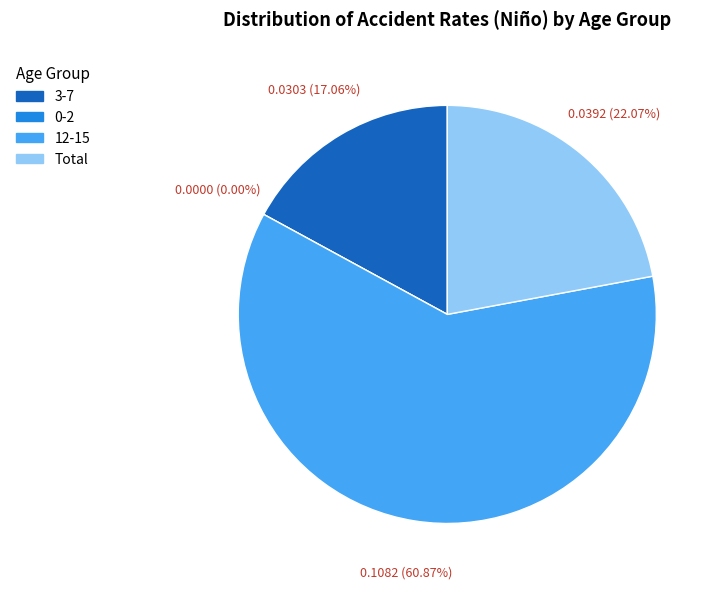

What percentage is the 12-15 slice, to the nearest percent?

61%